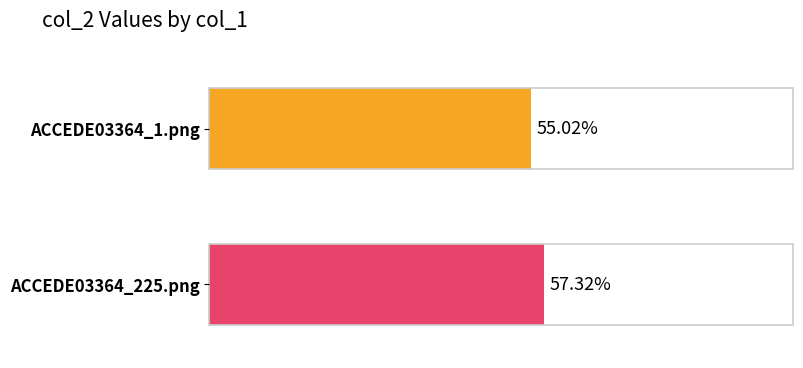

List the labels in order of value, largest first.

ACCEDE03364_225.png, ACCEDE03364_1.png